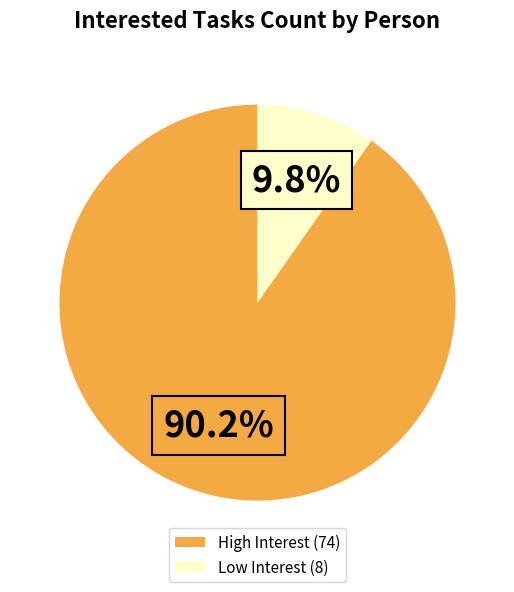

Is there a majority slice in this chart?

Yes